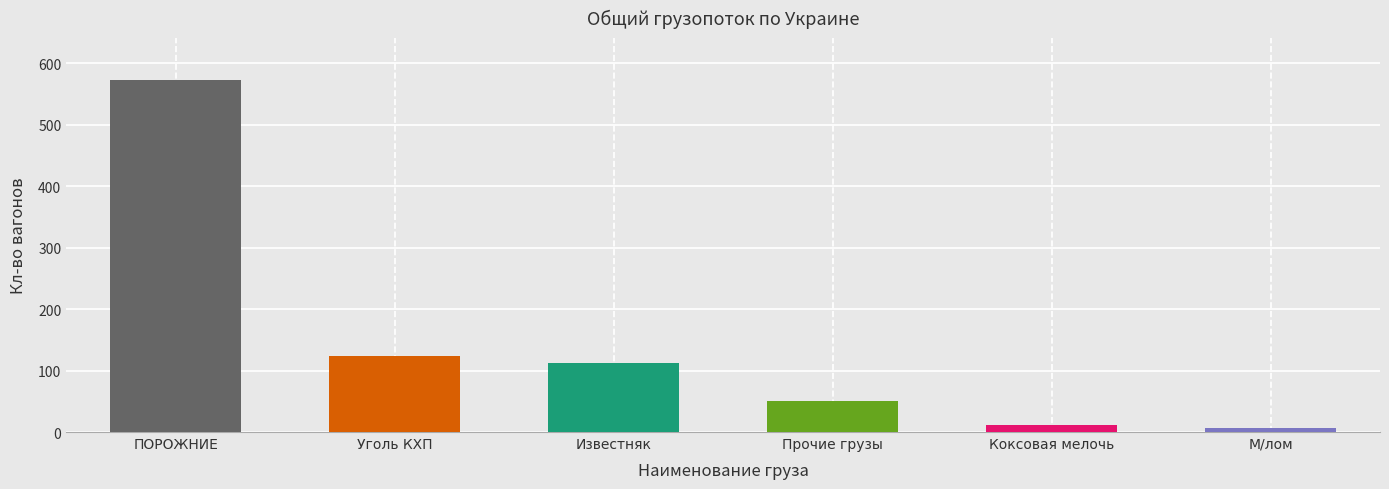

How many data points in Кл-во вагонов на дороге are less than 113?

3